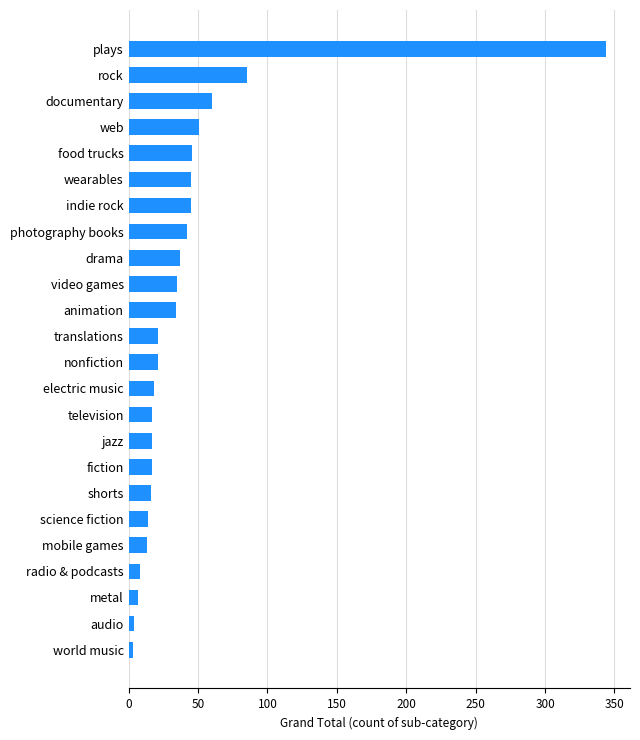

Are the bars horizontal?

Yes